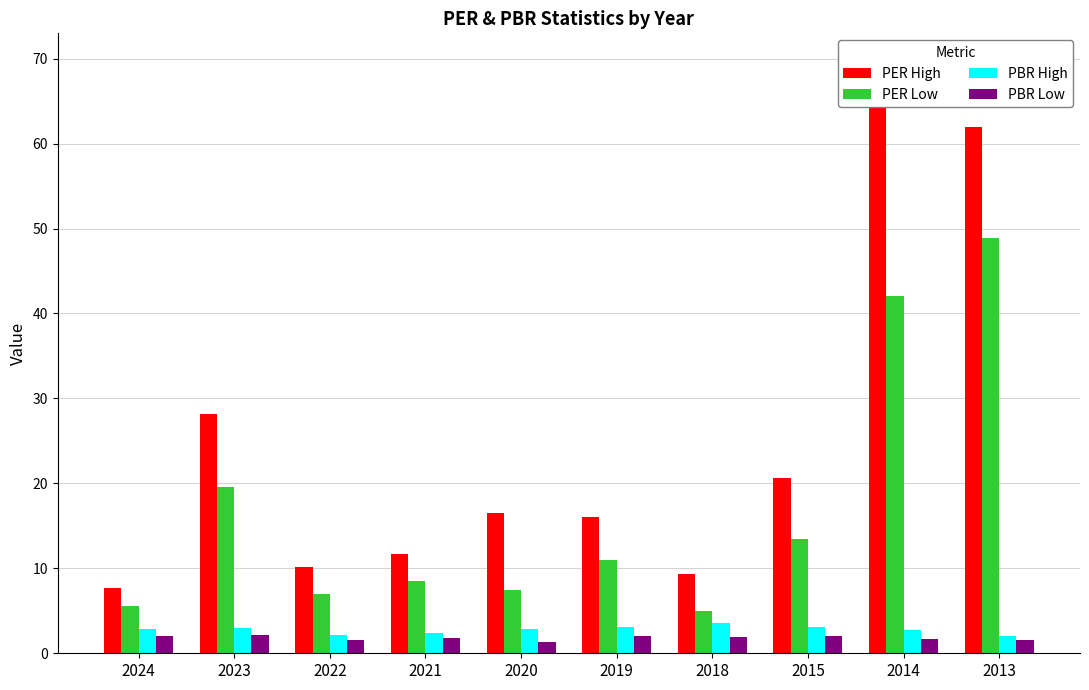

List the labels in order of PBR High value, largest first.

2018, 2019, 2015, 2023, 2020, 2024, 2014, 2021, 2022, 2013